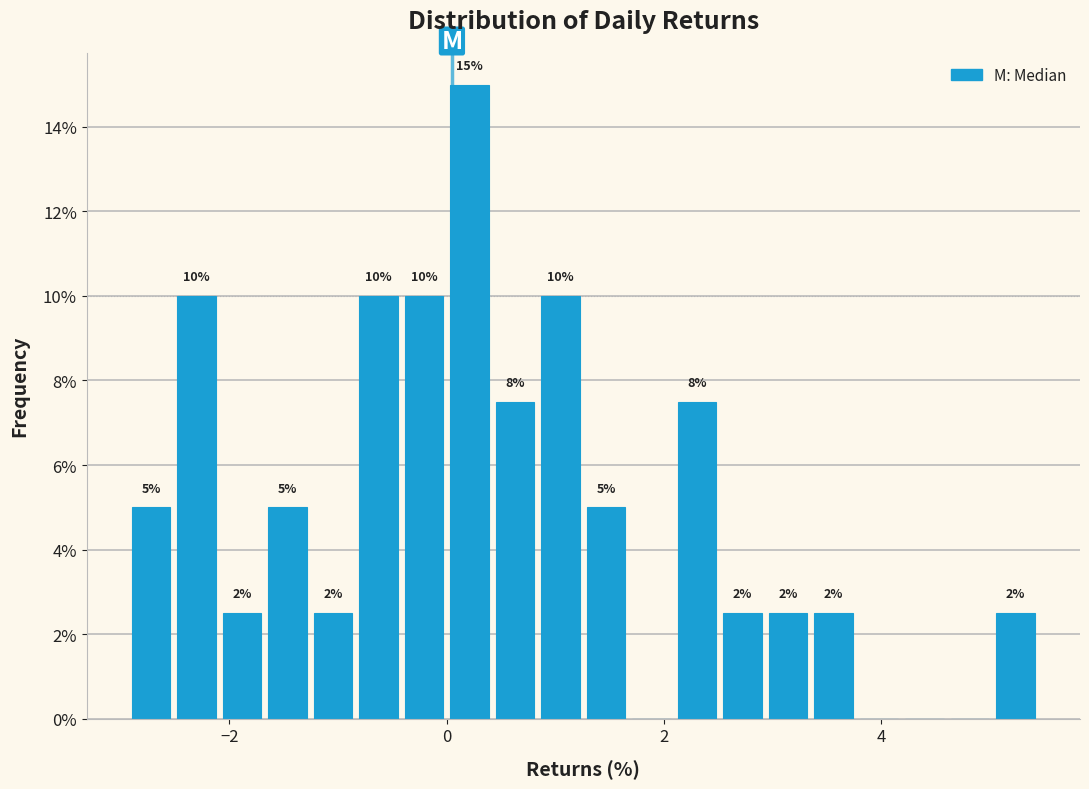

Read against the x-axis, roughly where is the centre of the tallest bar?

0.2